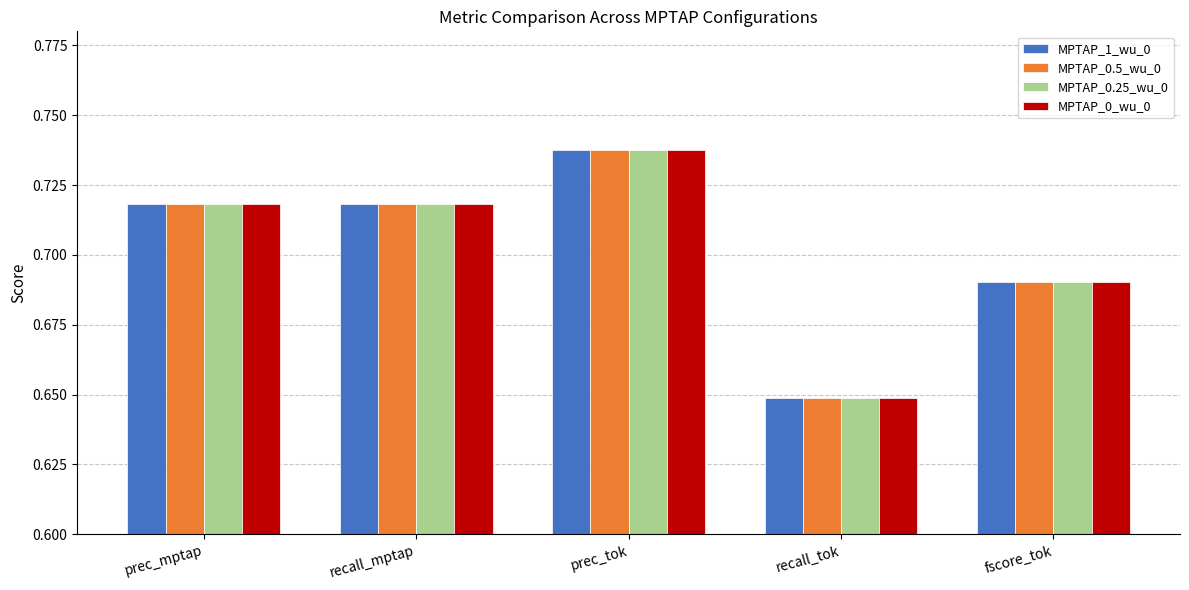

The MPTAP_0_wu_0 series shows 1.2 at fscore_tok. True or false?

False